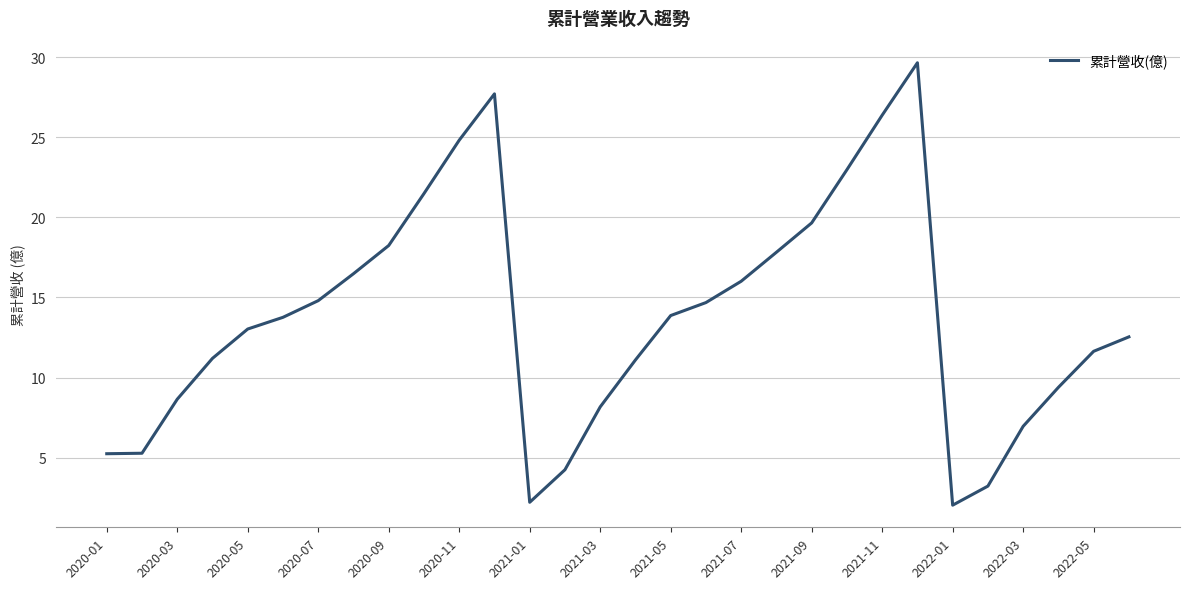

How many lines are shown in the chart?

1